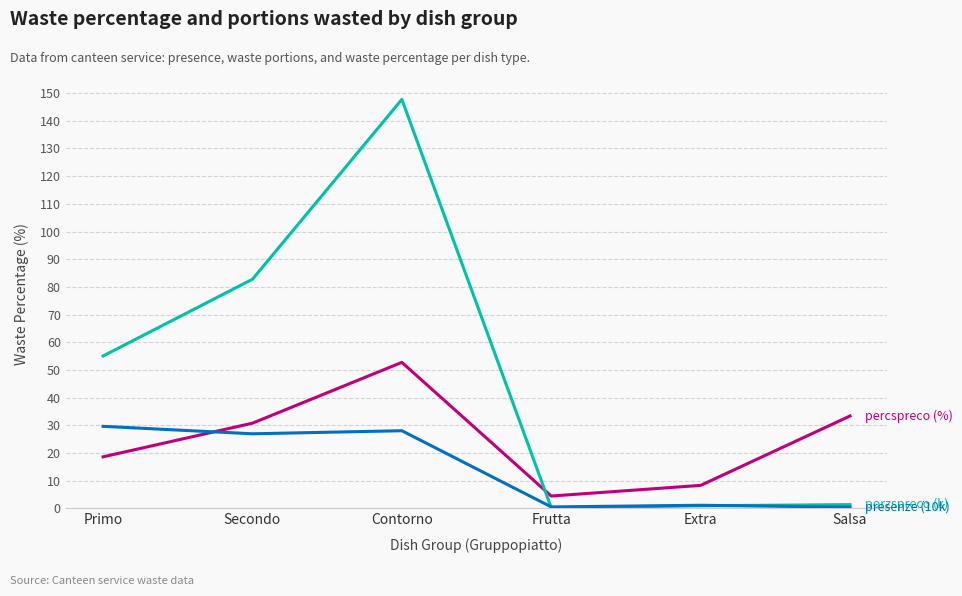

What position from the right is Secondo?

5